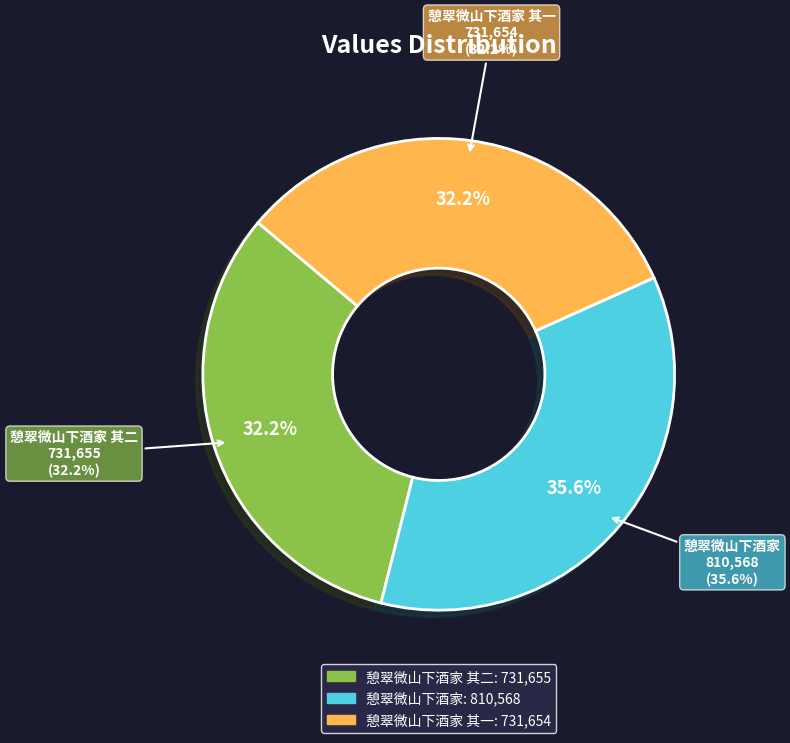

Is the sum of 憩翠微山下酒家 其二 and 憩翠微山下酒家 其一 greater than half?

Yes